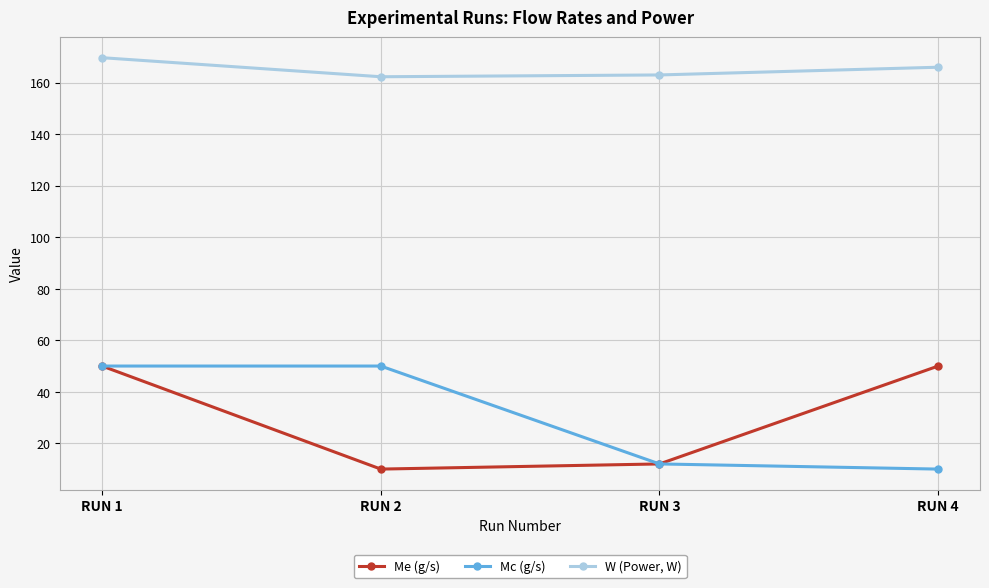

Is it true that Mc (g/s) equals 12.0 at RUN 3?

True